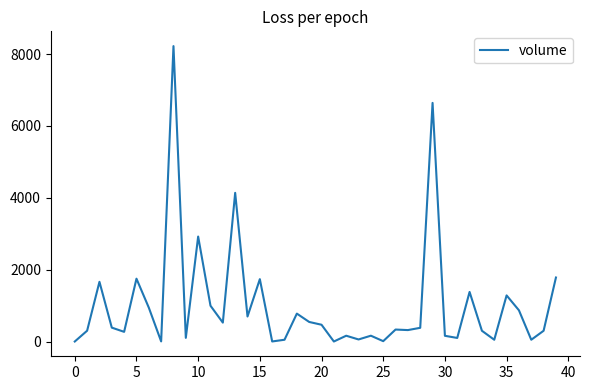

What is the difference between the maximum and minimum values?

8222.9